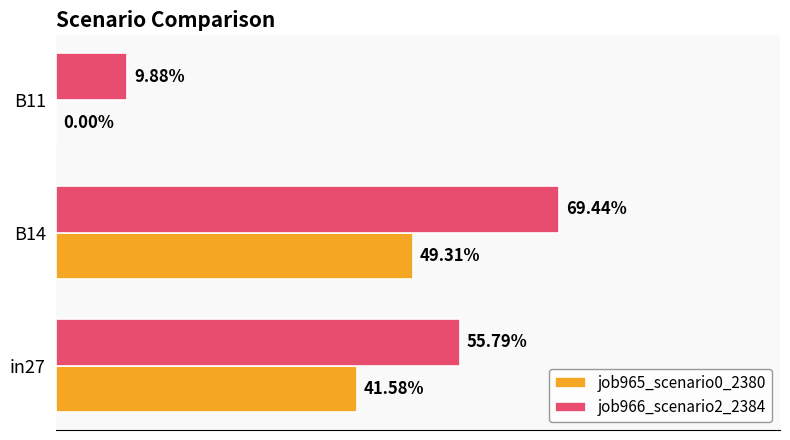

At how many categories does at least one series exceed 0?

3